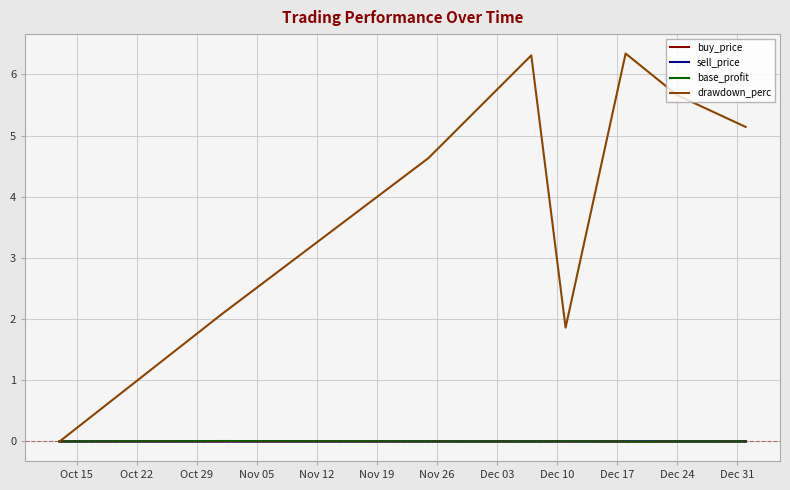

How many values in drawdown_perc are above zero?

7